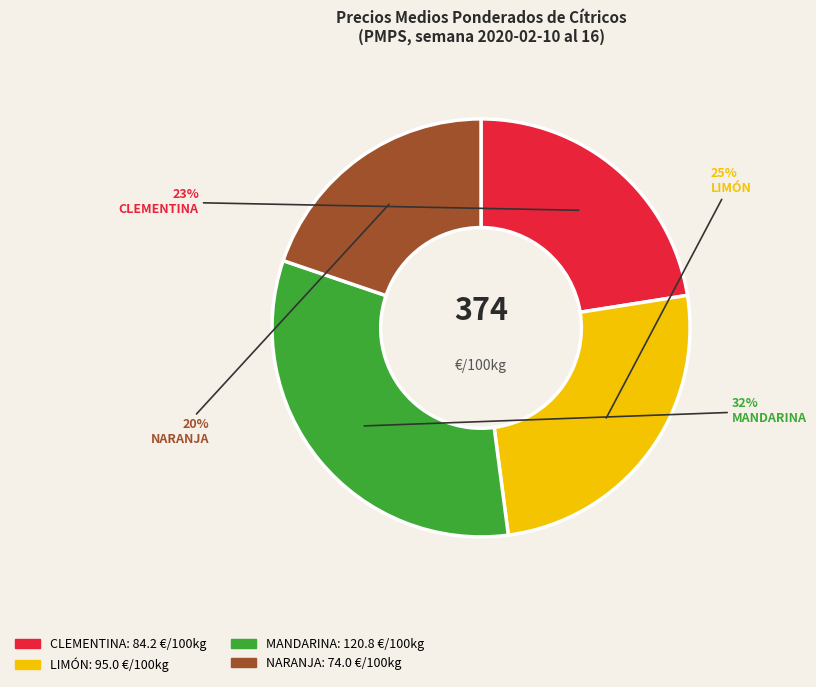

To the nearest percent, what is the combined percentage of LIMÓN and NARANJA?

45%